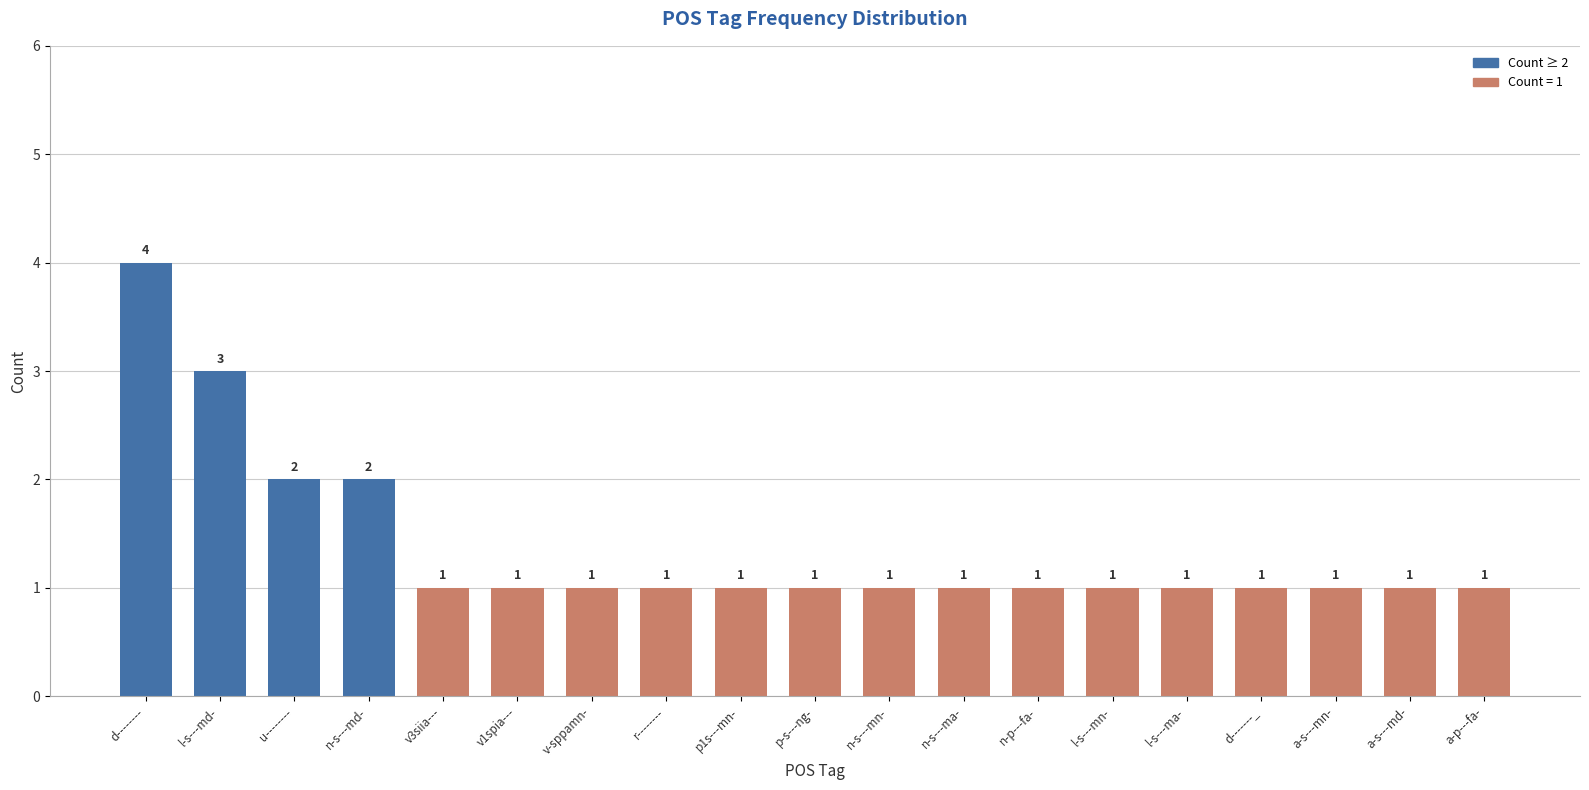

How many distinct data groups are displayed?

1